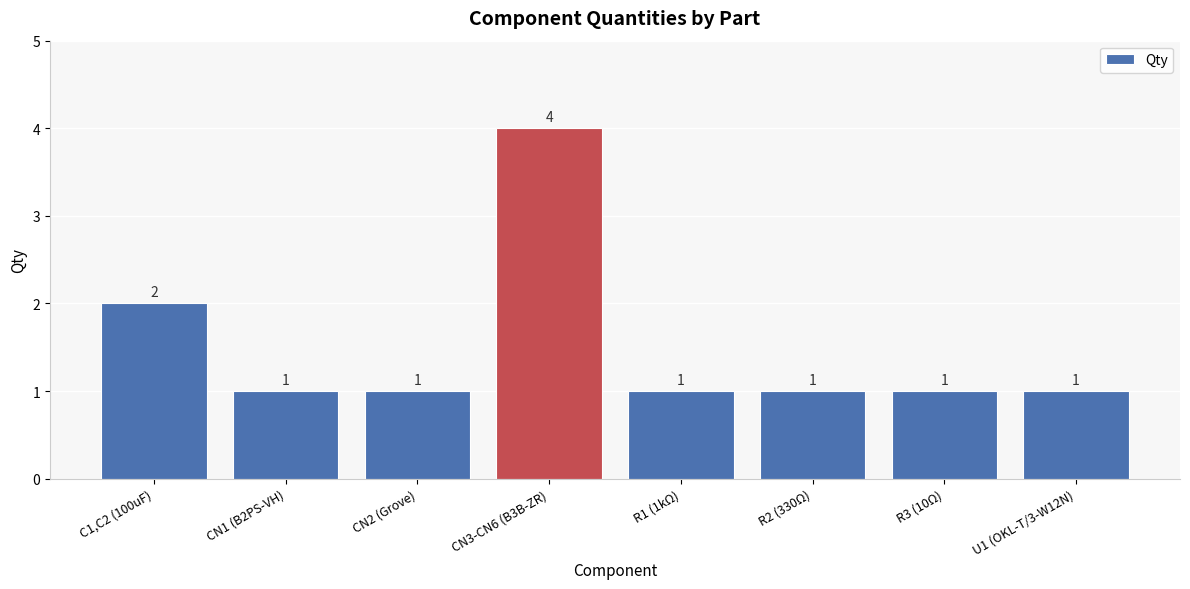

What is the label of the 5th bar from the right?

CN3-CN6 (B3B-ZR)